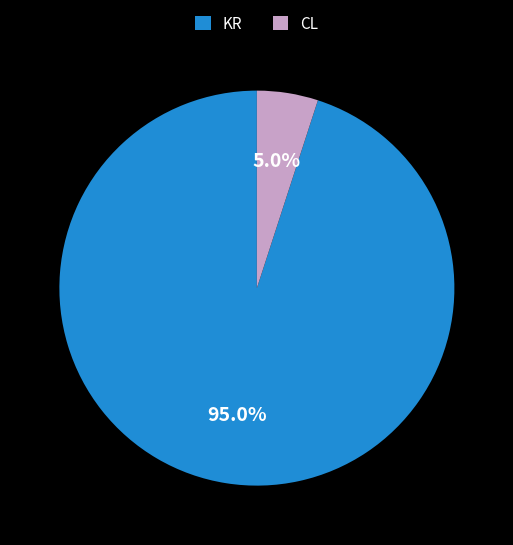

Is it true that CL is 28% of the pie?

False